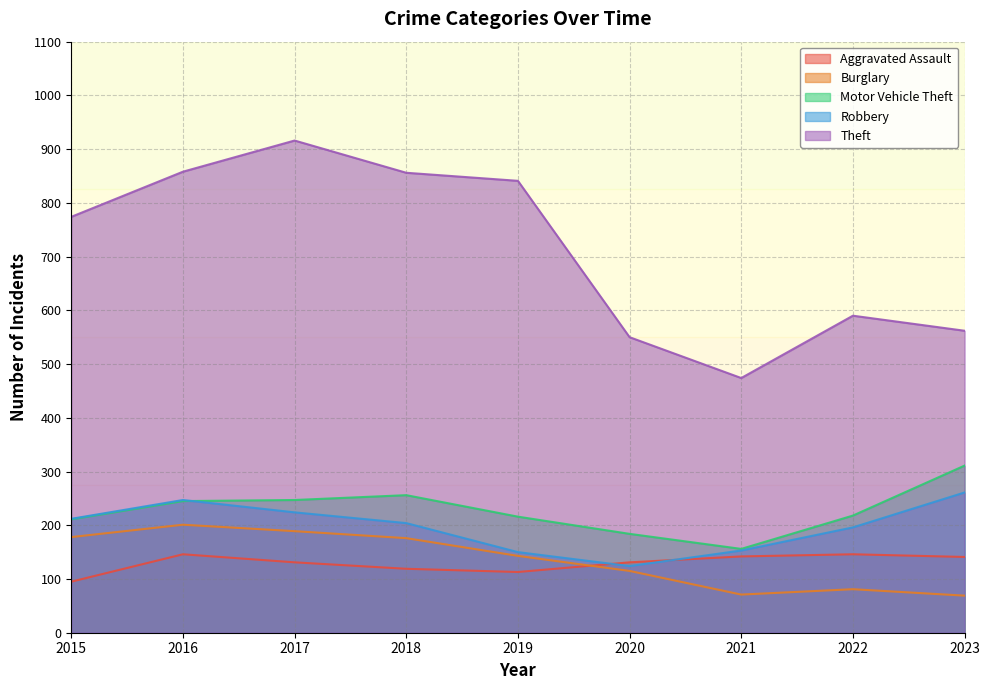

In Burglary, how many points are higher than both neighbors (excluding endpoints)?

2